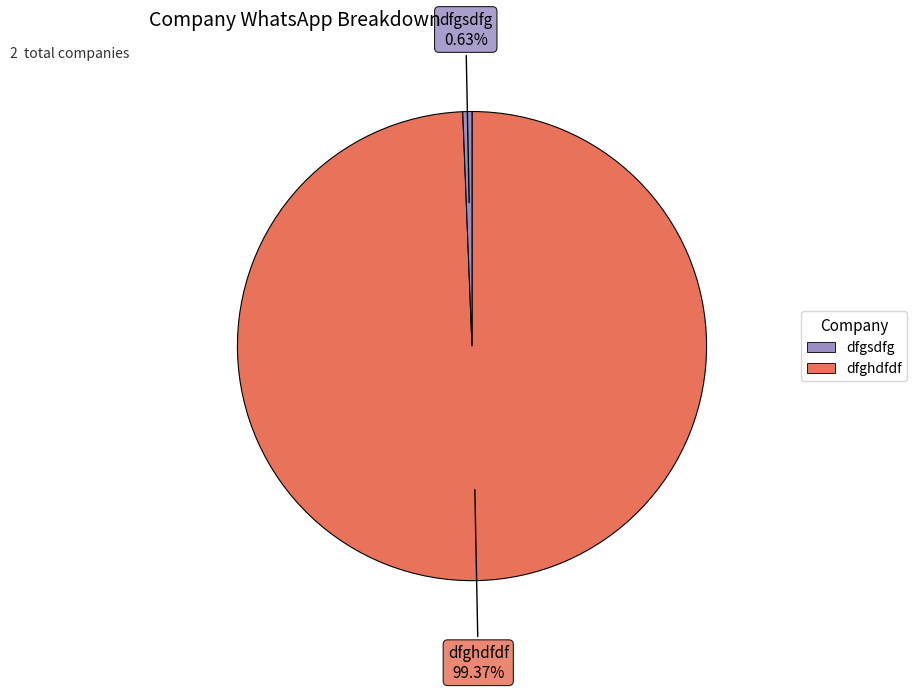

Does any single category account for the majority?

Yes